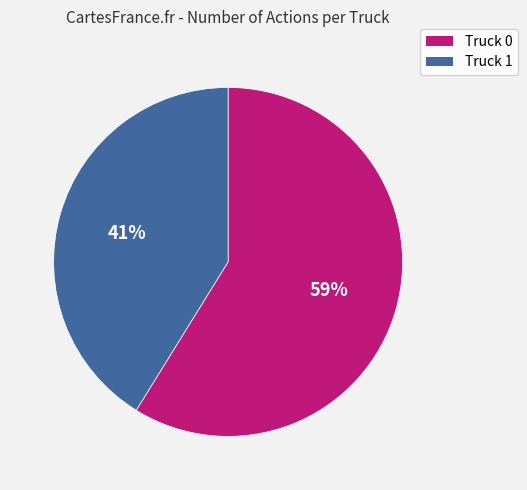

To the nearest percent, what is the difference between the largest and smallest slice percentages?

18%